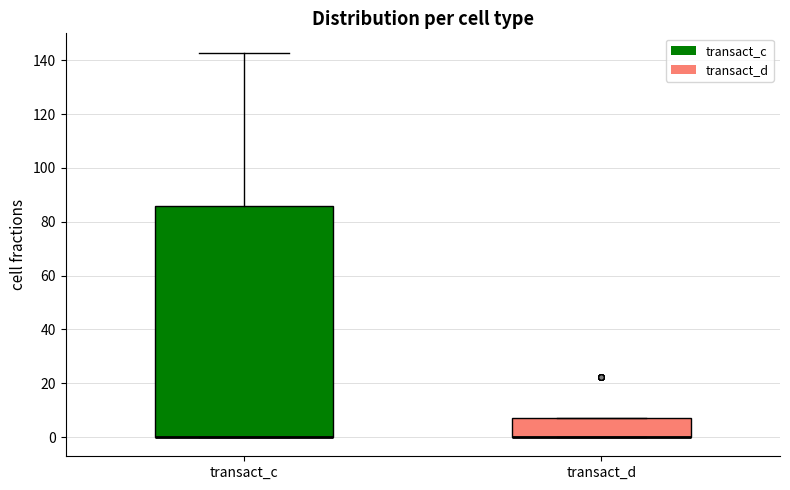

Reading left to right, read every box against the y-axis: the position of its median line, the range the box covers, and the ends of its whiskers. The values are not printed on the chart, so give them approximately, as read against the axis.

transact_c: median 0 (drawn on the box's lower edge), box 0 to 86, whiskers 0 to 142
transact_d: median 0 (drawn on the box's lower edge), box 0 to 8, whiskers 0 to 8